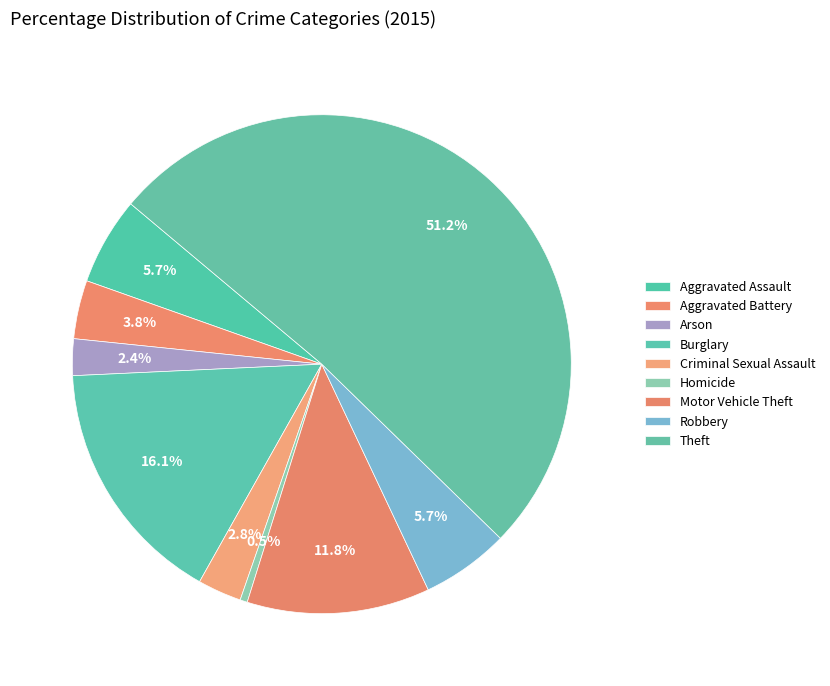

Rank the categories by value from highest to lowest.

Theft, Burglary, Motor Vehicle Theft, Aggravated Assault, Robbery, Aggravated Battery, Criminal Sexual Assault, Arson, Homicide